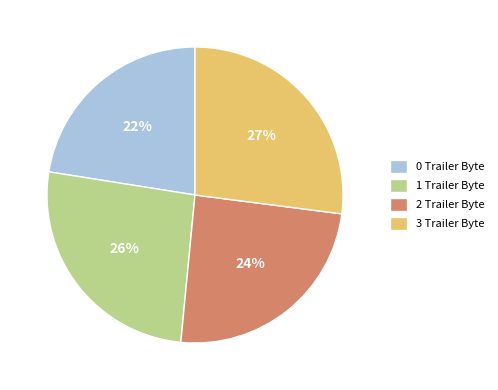

Which category has the biggest portion of the pie?

3 Trailer Byte